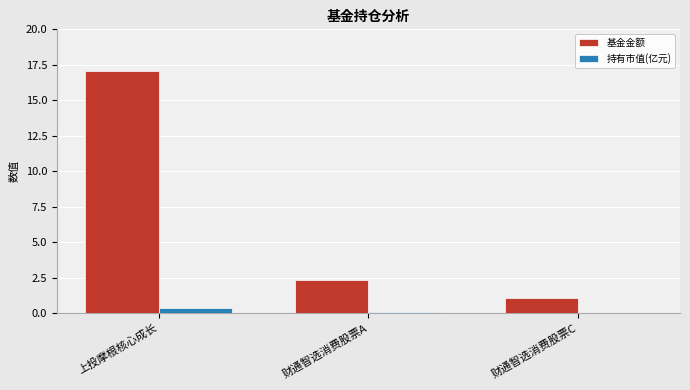

What is the sum of all 基金金额 values?

20.4